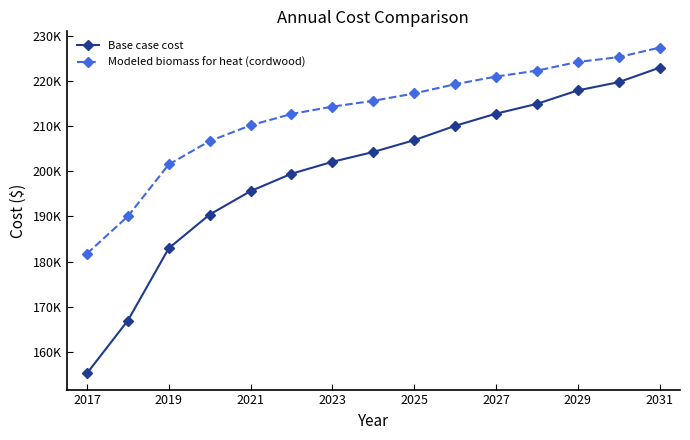

True or false: Modeled biomass for heat (cordwood) and Base case cost cross at least once.

False